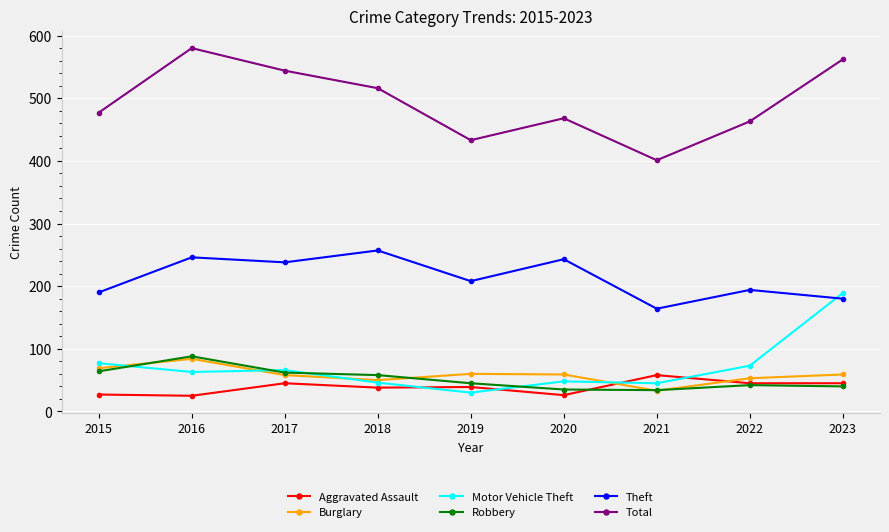

How many categories are shown in the chart?

9